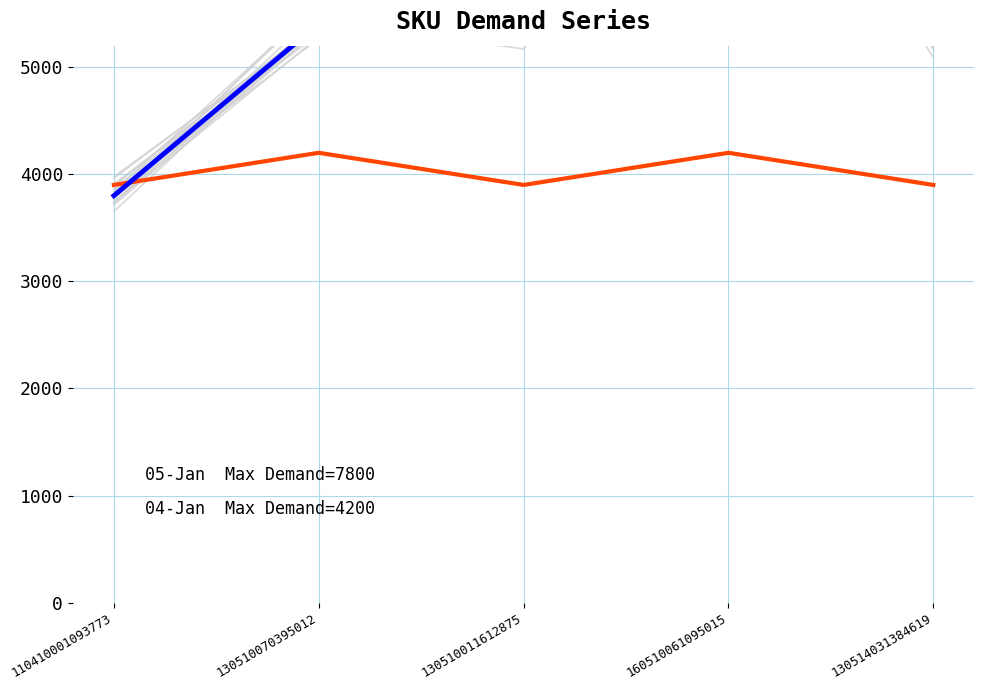

Between 130510011612875 and 130514031384619, which series saw the biggest shift?

historical